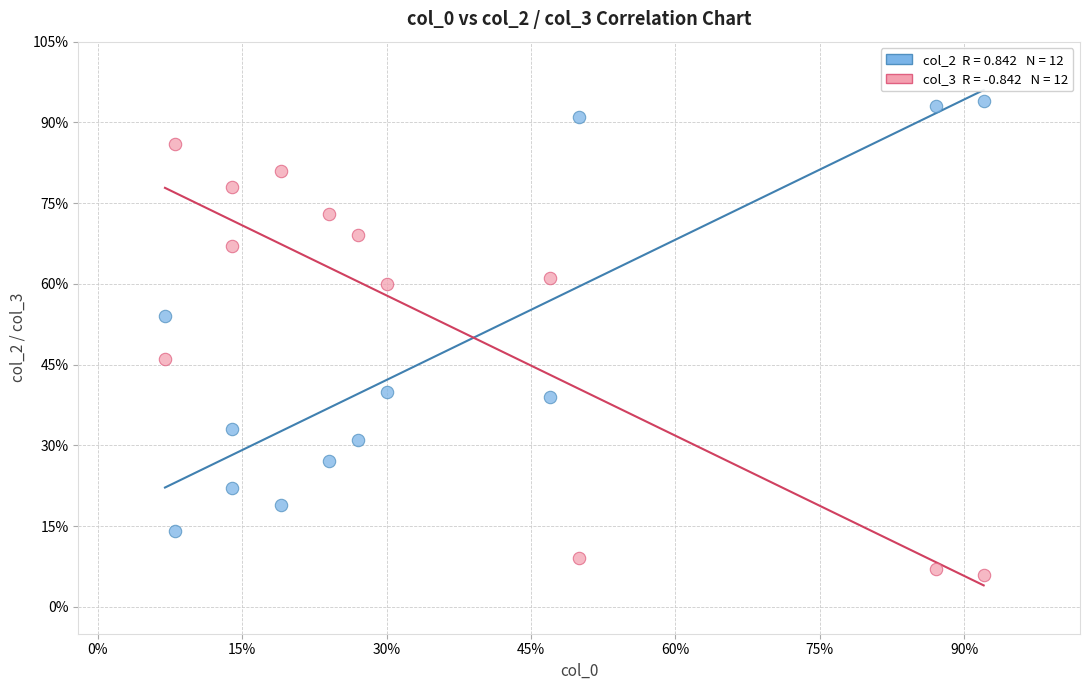

Across all data points, what is the range of X values (max minus min)?

85